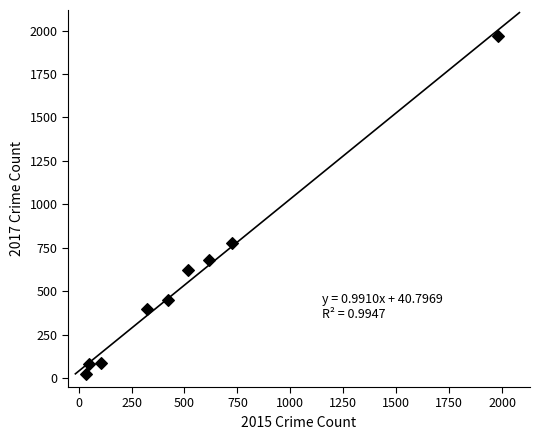

What is the range of X values (max minus min)?

1946